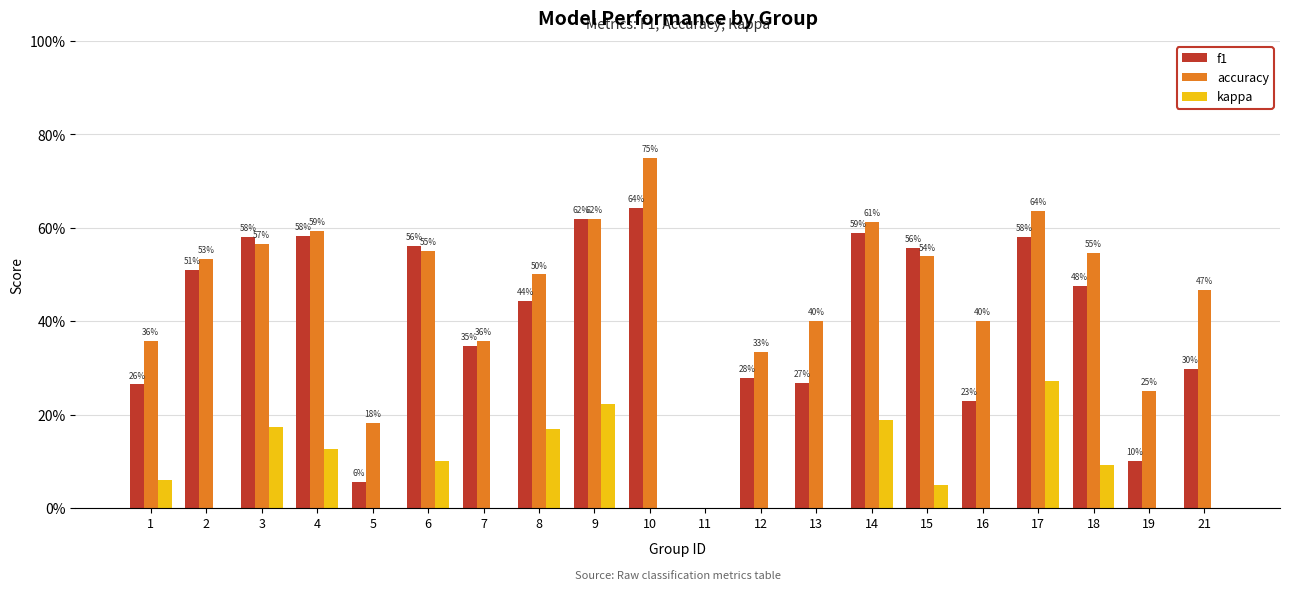

Reading left to right, what are all the values shown in this chart?

f1: 0.3	0.5	0.6	0.6	0.1	0.6	0.3	0.4	0.6	0.6	0.0	0.3	0.3	0.6	0.6	0.2	0.6	0.5	0.1	0.3
accuracy: 0.4	0.5	0.6	0.6	0.2	0.6	0.4	0.5	0.6	0.8	0.0	0.3	0.4	0.6	0.5	0.4	0.6	0.5	0.2	0.5
kappa: 0.1	-0.3	0.2	0.1	0.0	0.1	-0.2	0.2	0.2	0.0	0.0	-0.4	-0.1	0.2	0.0	0.0	0.3	0.1	0.0	0.0